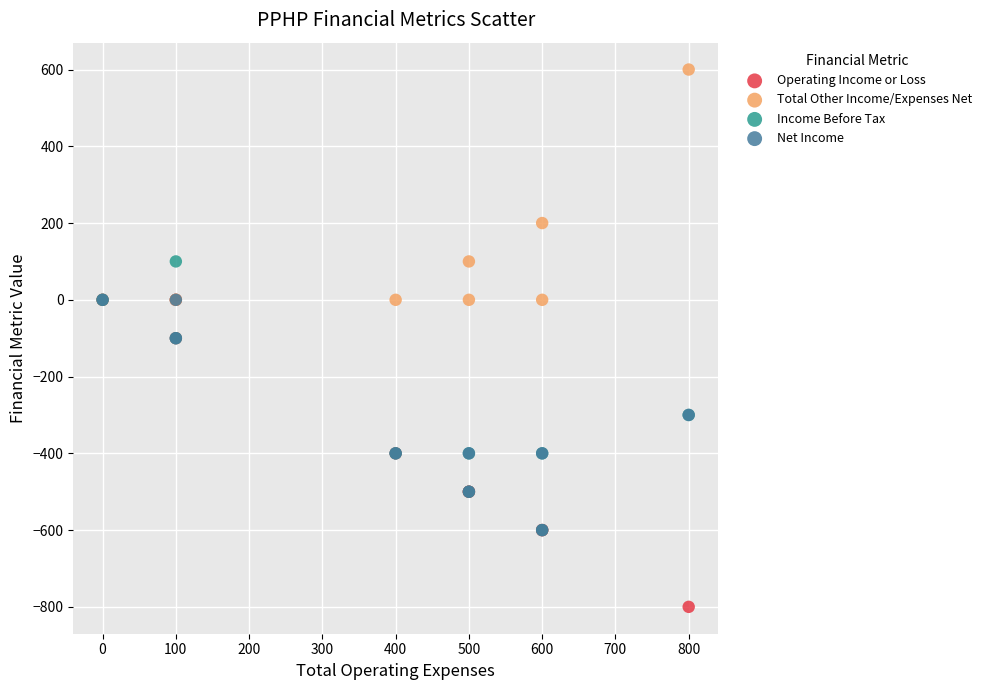

What are all the series names shown in the legend?

Operating Income or Loss, Total Other Income/Expenses Net, Income Before Tax, Net Income